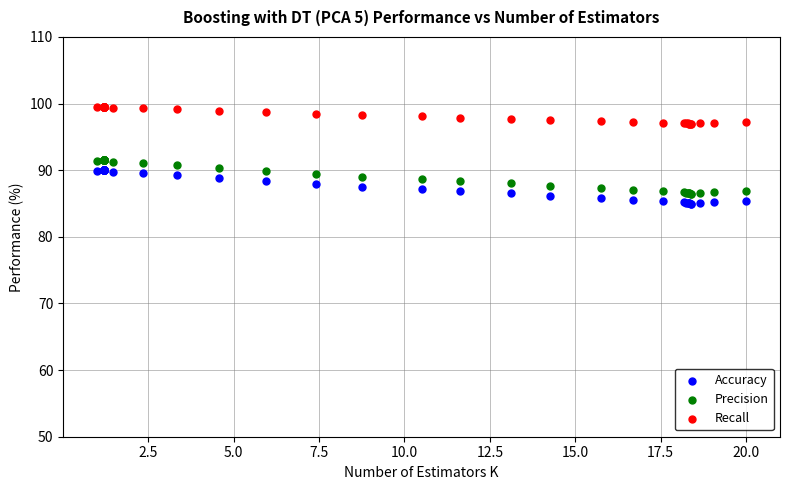

Which series contains the highest Y value?

Recall